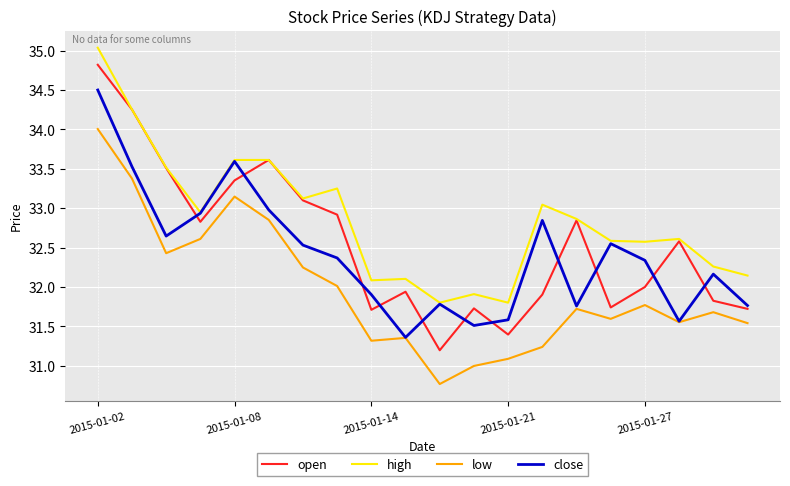

How many distinct data groups are displayed?

4